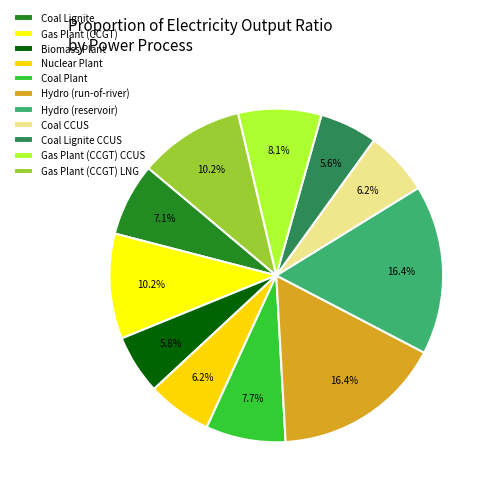

How many slices are in this pie chart?

11